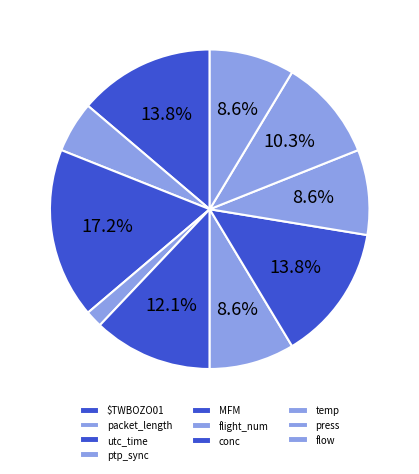

To the nearest percent, what is the combined percentage of $TWBOZO01 and packet_length?

19%